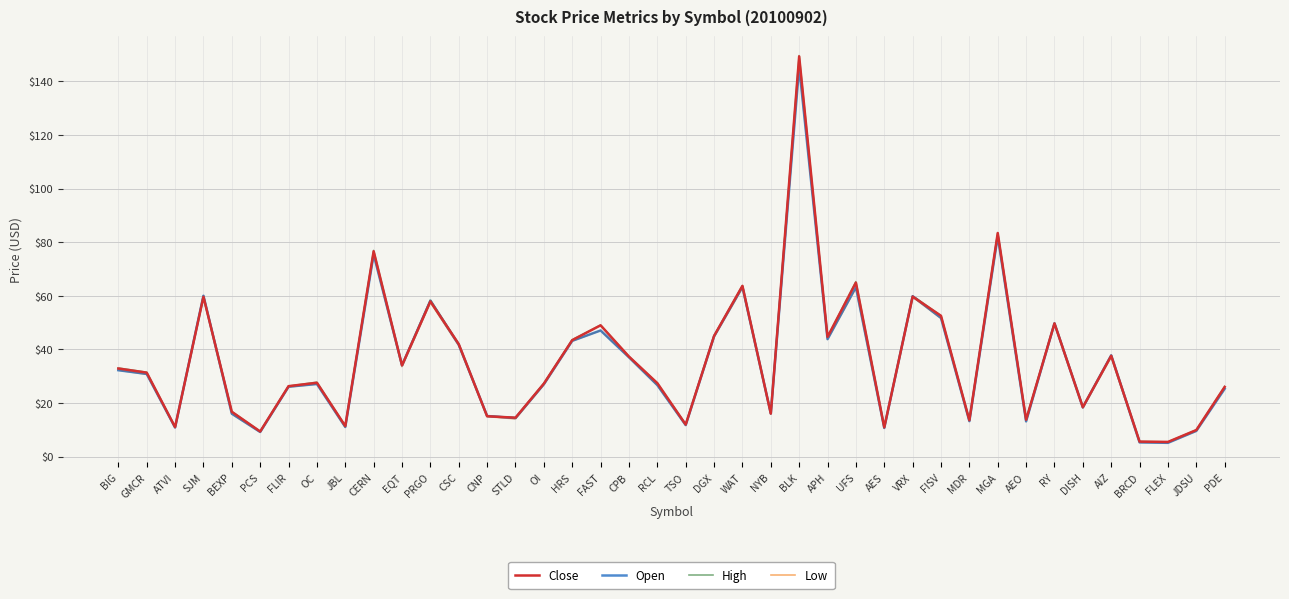

What position from the left is BLK?

25